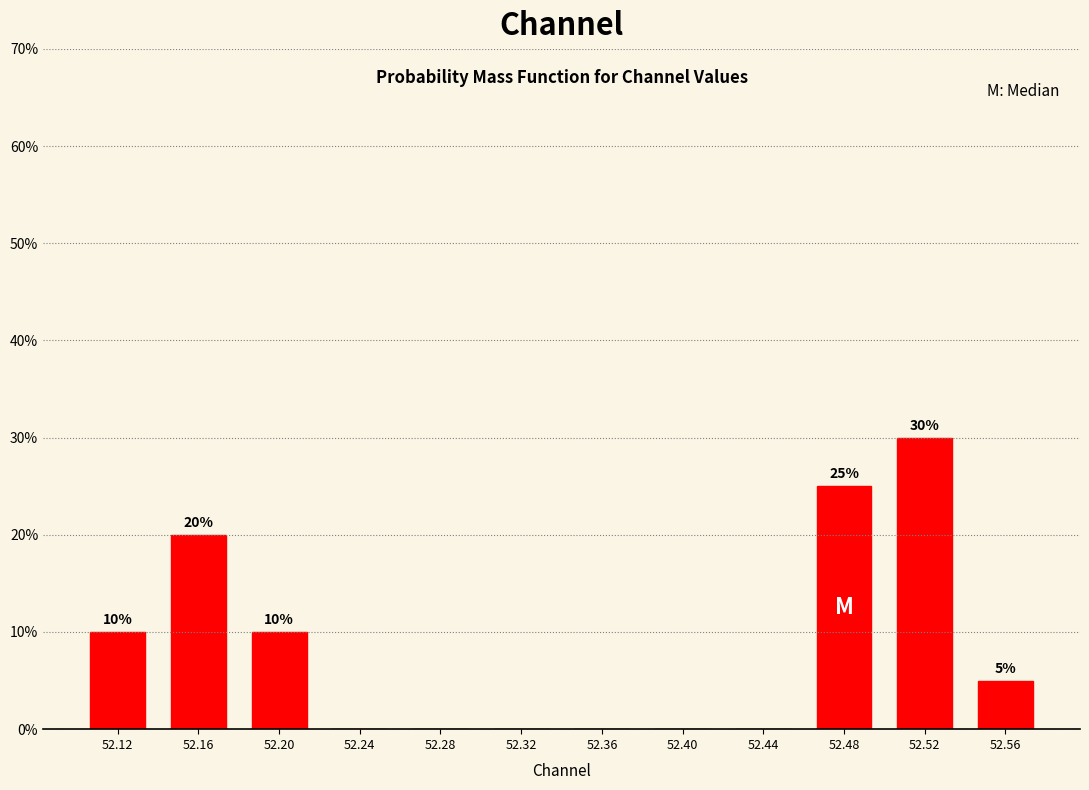

Which range on the x-axis has the tallest bar?

52.50 to 52.54